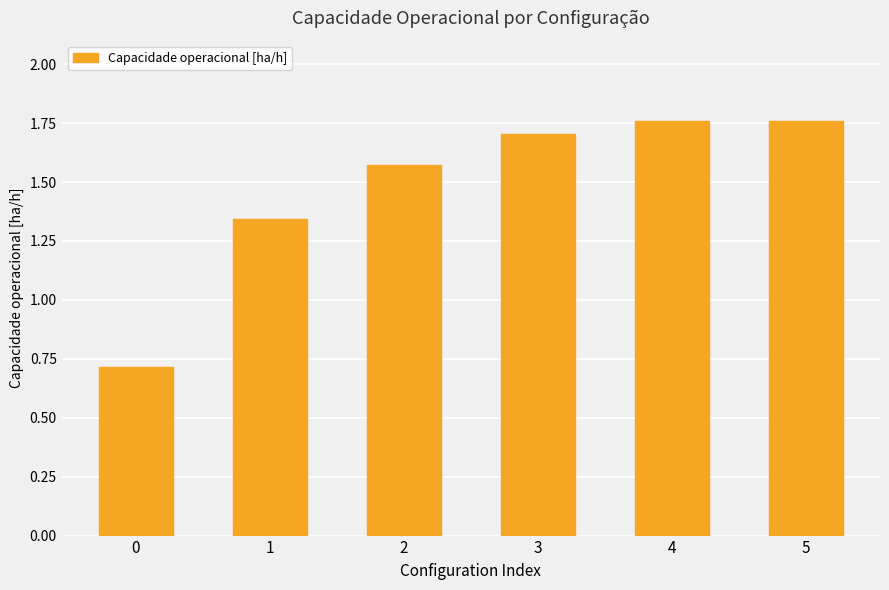

What is the value of the 1st bar from the left?

0.7